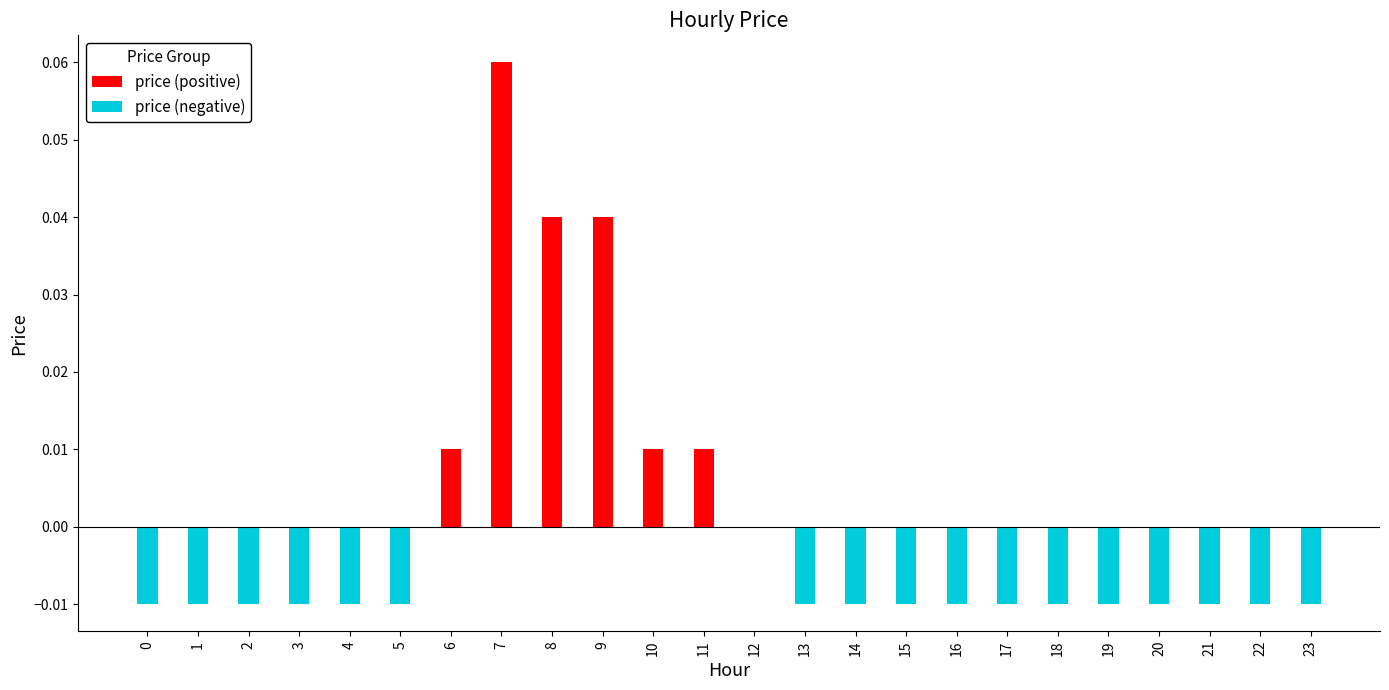

Reading right to left, list all the values displayed in this chart.

price (positive): 0.0	0.0	0.0	0.0	0.0	0.0	0.0	0.0	0.0	0.0	0.0	0.0	0.0	0.0	0.0	0.0	0.1	0.0	0.0	0.0	0.0	0.0	0.0	0.0
price (negative): -0.0	-0.0	-0.0	-0.0	-0.0	-0.0	-0.0	-0.0	-0.0	-0.0	-0.0	0.0	0.0	0.0	0.0	0.0	0.0	0.0	-0.0	-0.0	-0.0	-0.0	-0.0	-0.0